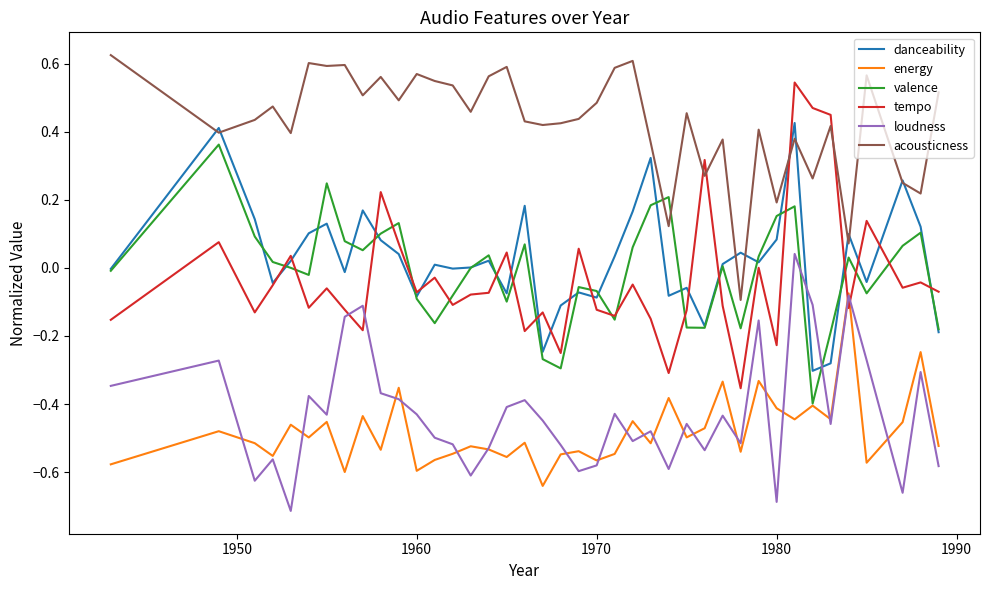

How many times do tempo and loudness cross each other?

4